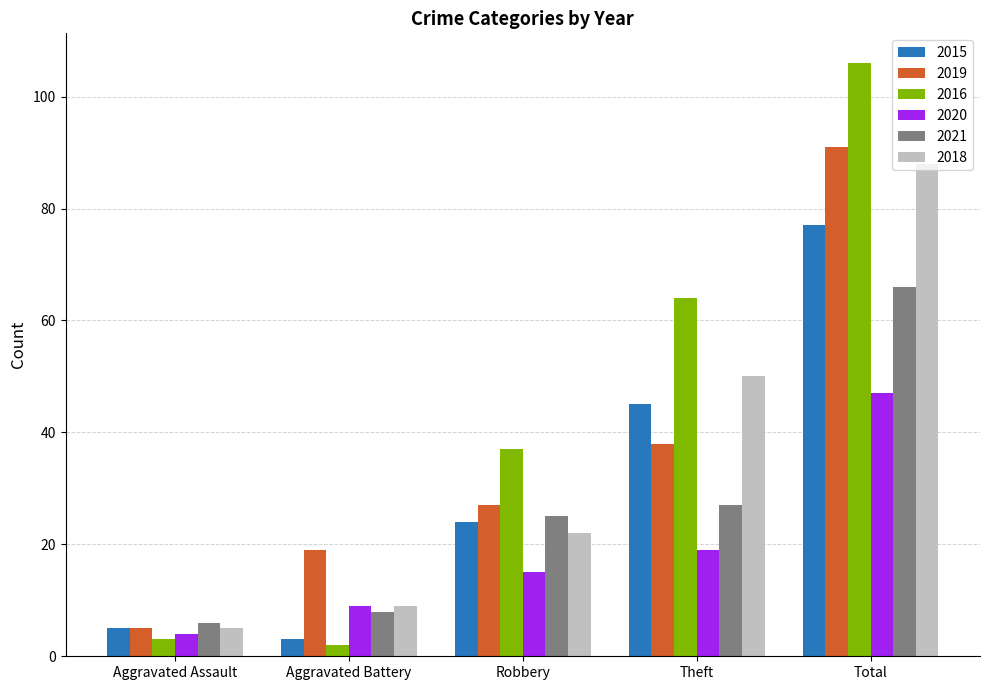

How many groups of bars are there?

5